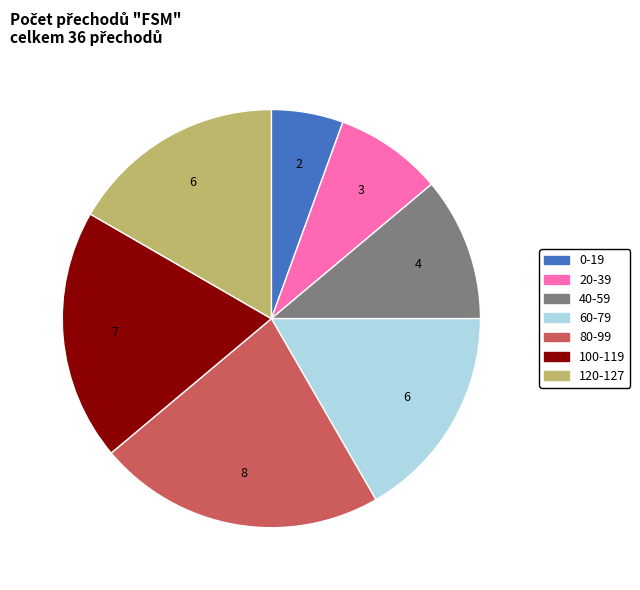

Combined, do 40-59 and 100-119 account for over 50%?

No